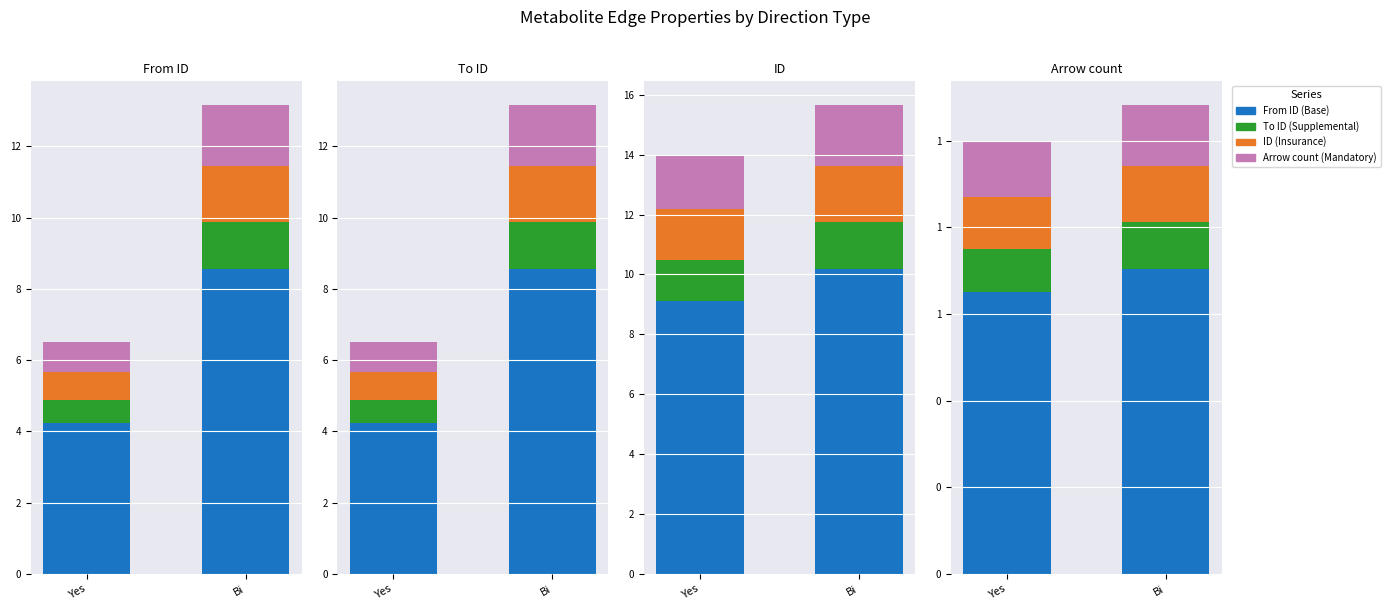

How many series are shown in this chart?

4